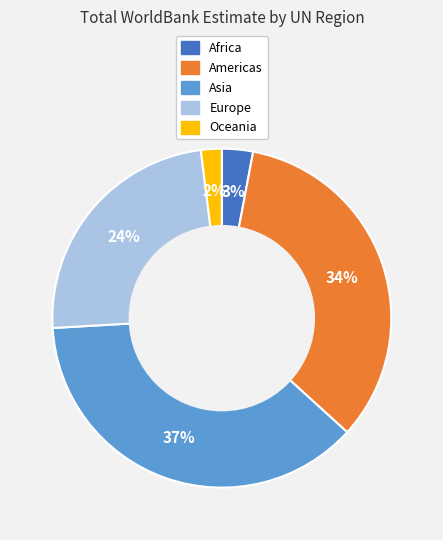

Do Americas and Oceania together represent more than half of the pie?

No